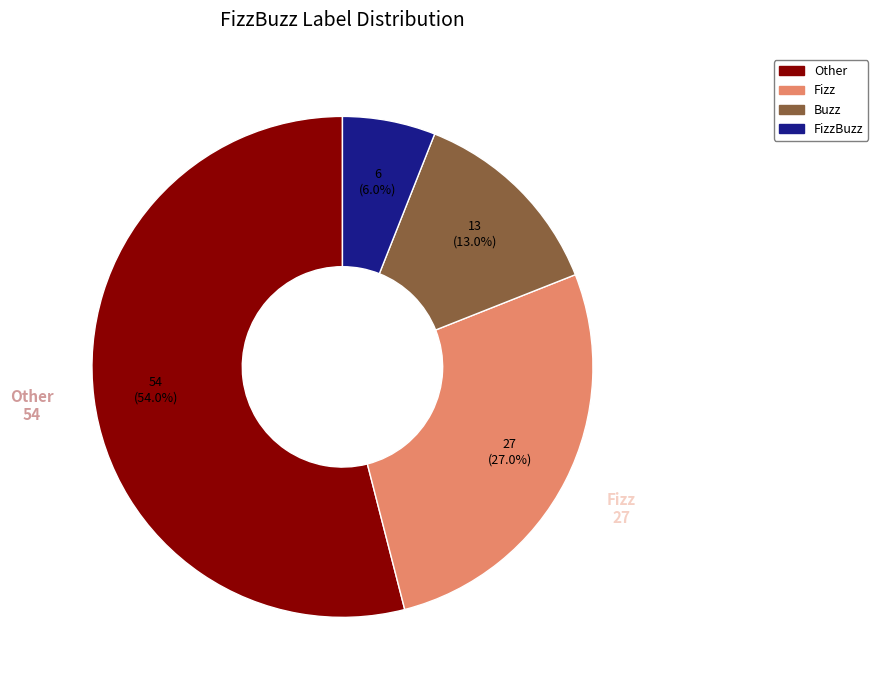

How many slices are in this pie chart?

4